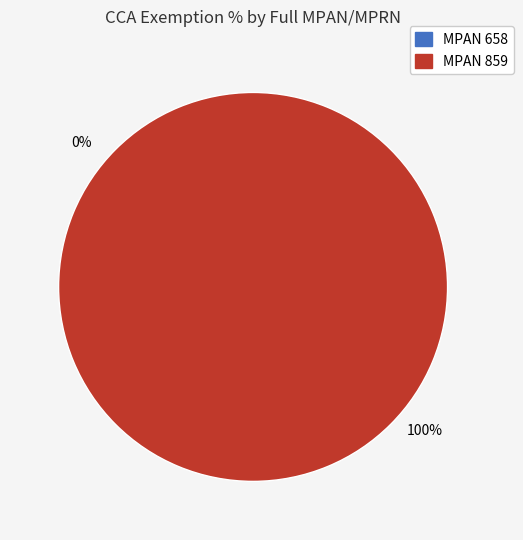

True or false: 859 accounts for 99% of the total.

False